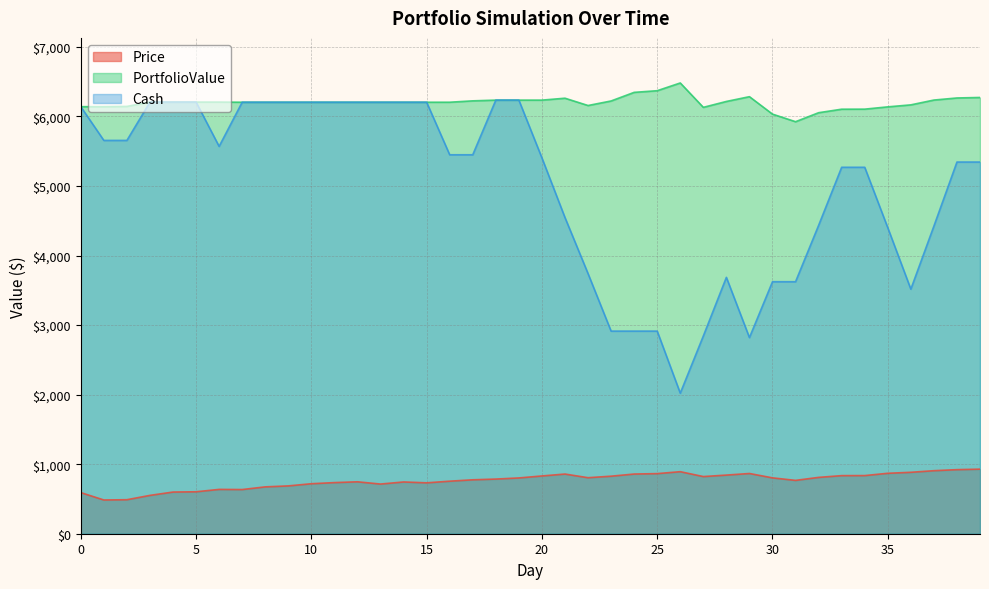

Reading left to right, list all the values displayed in this chart.

Price: 0=591.4	1=485.1	2=489.0	3=551.3	4=599.3	5=603.1	6=637.3	7=635.2	8=673.7	9=687.7	10=718.8	11=735.1	12=746.6	13=714.1	14=744.3	15=731.8	16=755.4	17=775.3	18=785.8	19=802.0	20=830.5	21=858.0	22=805.5	23=827.3	24=858.2	25=864.2	26=892.0	27=821.9	28=843.1	29=866.0	30=803.2	31=767.0	32=810.0	33=835.3	34=836.0	35=868.9	36=883.2	37=906.3	38=921.3	39=928.5
PortfolioValue: 0=6140.0	1=6140.0	2=6143.8	3=6206.2	4=6206.2	5=6206.2	6=6206.2	7=6204.0	8=6204.0	9=6204.0	10=6204.0	11=6204.0	12=6204.0	13=6204.0	14=6204.0	15=6204.0	16=6204.0	17=6223.8	18=6234.3	19=6234.3	20=6234.3	21=6261.8	22=6156.8	23=6222.0	24=6345.9	25=6369.6	26=6480.9	27=6130.4	28=6215.1	29=6283.8	30=6032.9	31=5924.1	32=6053.2	33=6103.8	34=6104.5	35=6137.4	36=6166.1	37=6235.3	38=6265.2	39=6272.4
Cash: 0=6140.0	1=5654.9	2=5654.9	3=6206.2	4=6206.2	5=6206.2	6=5568.8	7=6204.0	8=6204.0	9=6204.0	10=6204.0	11=6204.0	12=6204.0	13=6204.0	14=6204.0	15=6204.0	16=5448.6	17=5448.6	18=6234.3	19=6234.3	20=5403.8	21=4545.8	22=3740.2	23=2913.0	24=2913.0	25=2913.0	26=2021.0	27=2842.9	28=3685.9	29=2820.0	30=3623.2	31=3623.2	32=4433.2	33=5268.5	34=5268.5	35=4399.6	36=3516.4	37=4422.7	38=5343.9	39=5343.9